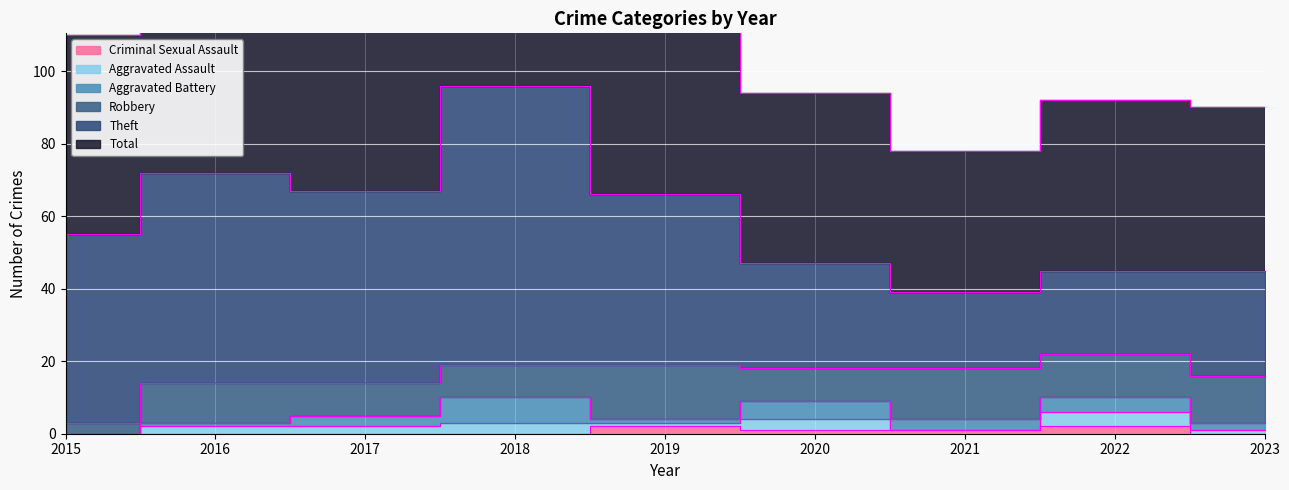

Is it true that Aggravated Battery equals 2 at 2023?

True